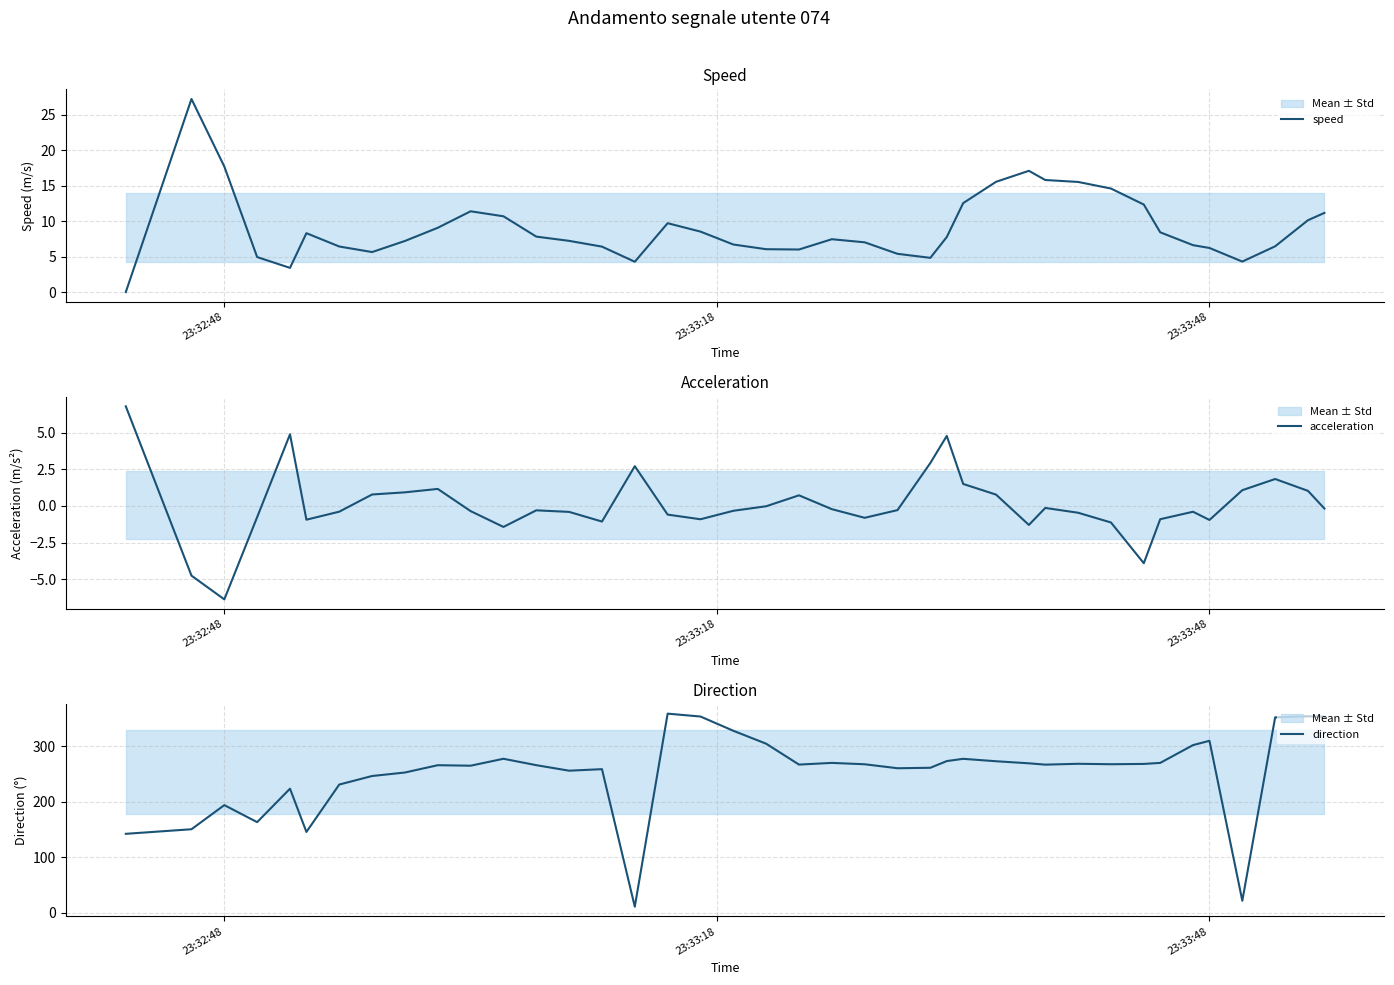

True or false: acceleration and direction cross at least once.

False